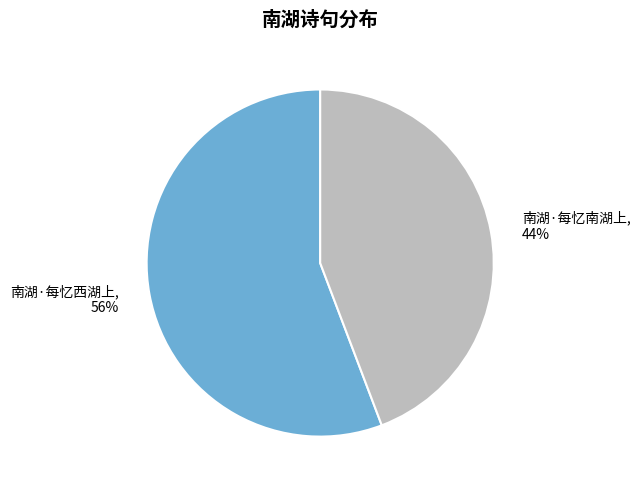

To the nearest percent, what percentage of the pie is 南湖·每忆西湖上?

56%